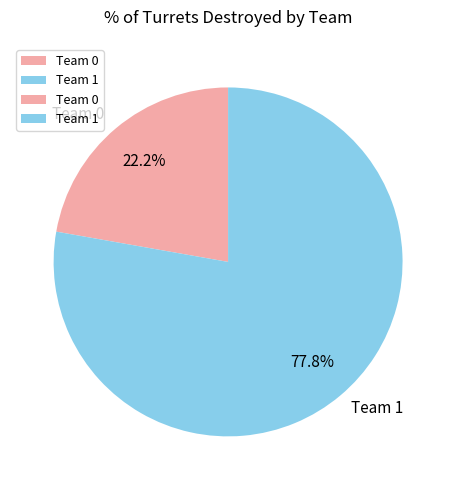

What is the majority slice?

Team 1